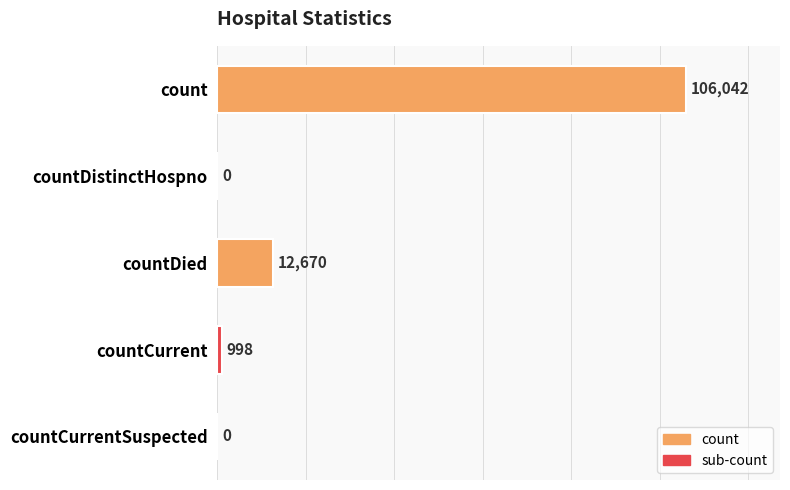

Reading top to bottom, list all the values displayed in this chart.

count=106042	countDistinctHospno=0	countDied=12670	countCurrent=998	countCurrentSuspected=0